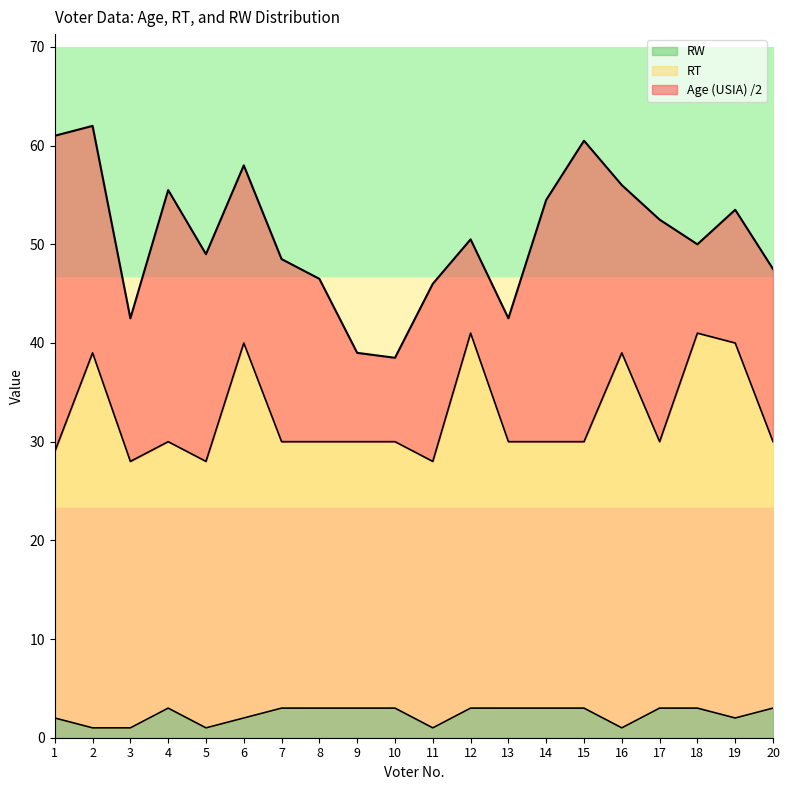

How many data points in RW are less than 3?

8